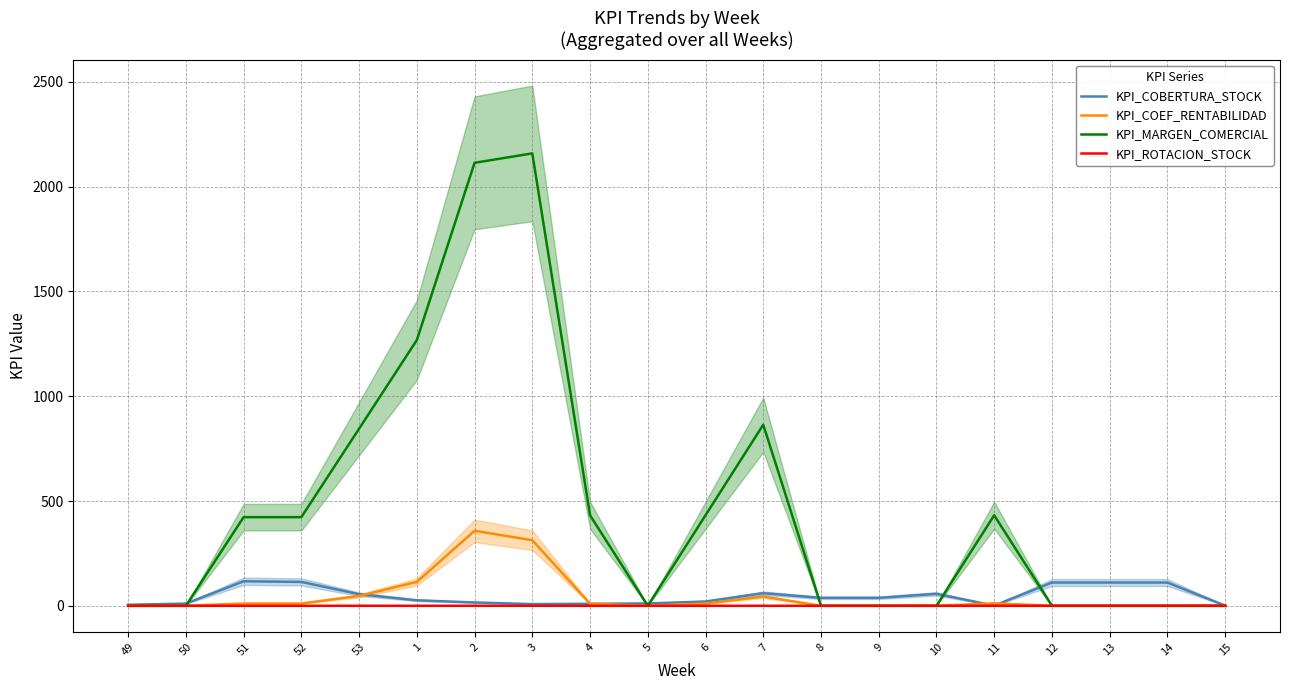

What is the highest value of the KPI_COBERTURA_STOCK series?

117.0